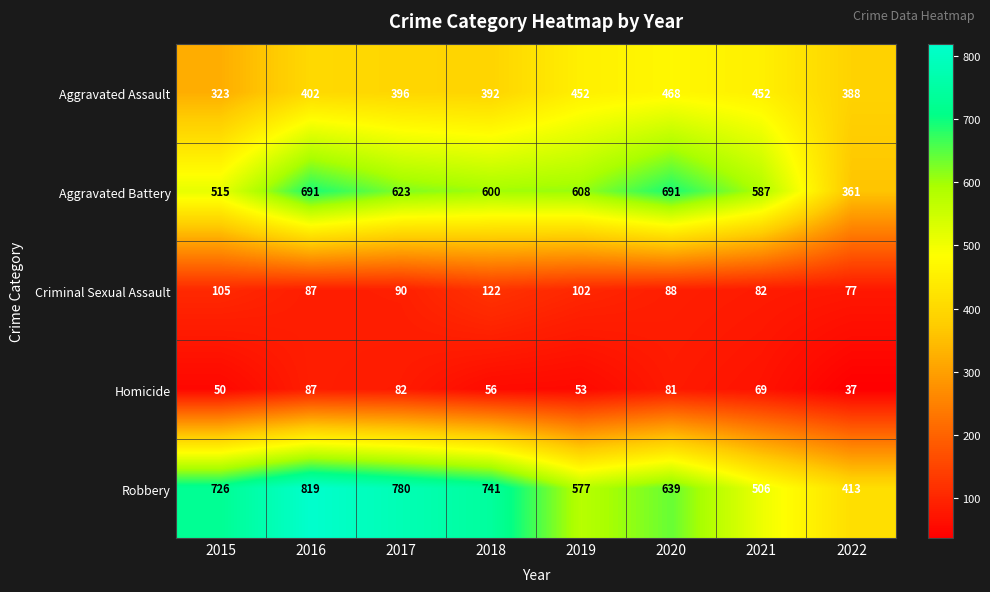

Where does the Criminal Sexual Assault series first go above 90?

2015